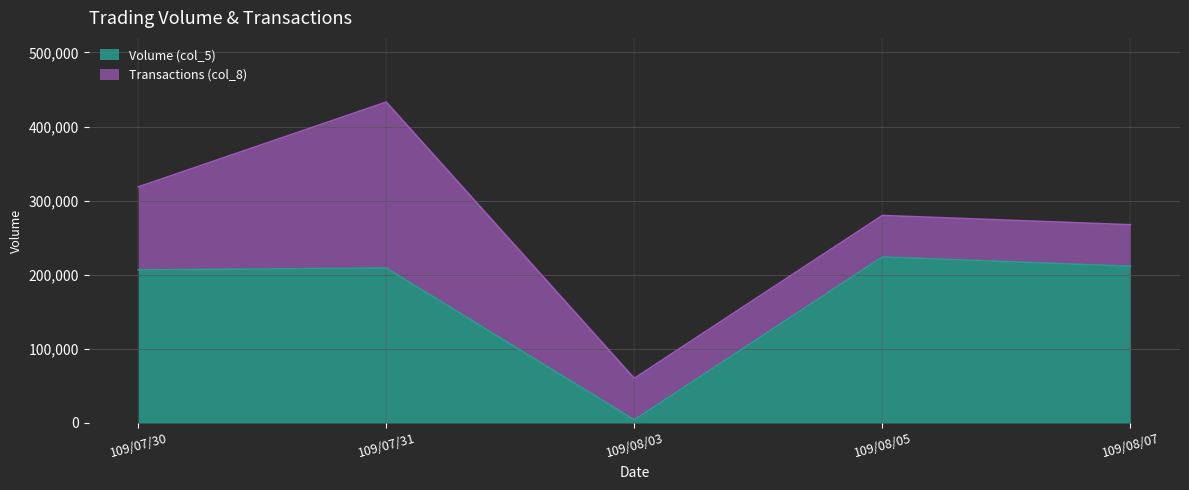

Between 109/08/03 and 109/07/31, which is larger?

109/07/31